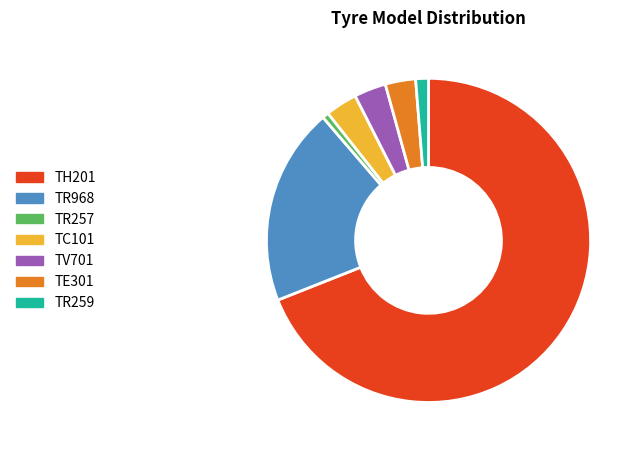

Which slice is the largest?

TH201